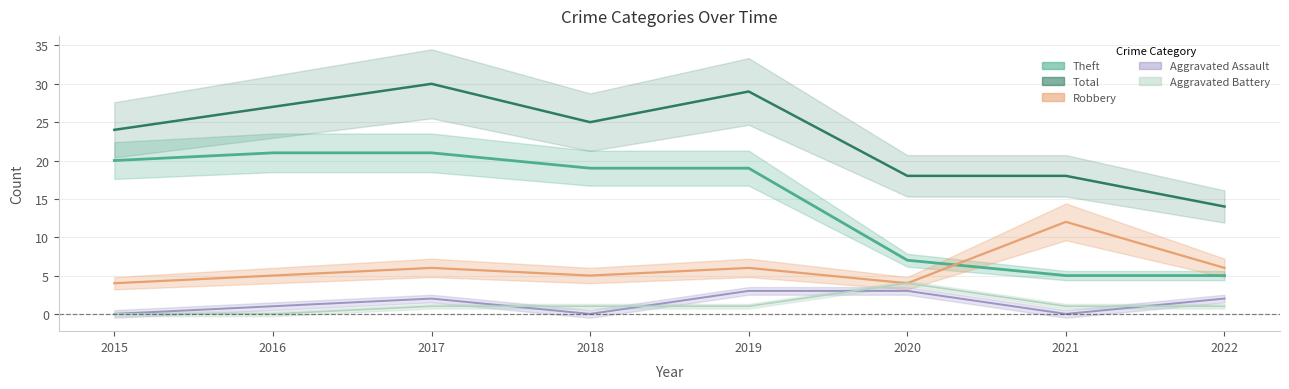

At how many categories does at least one series exceed 10?

8